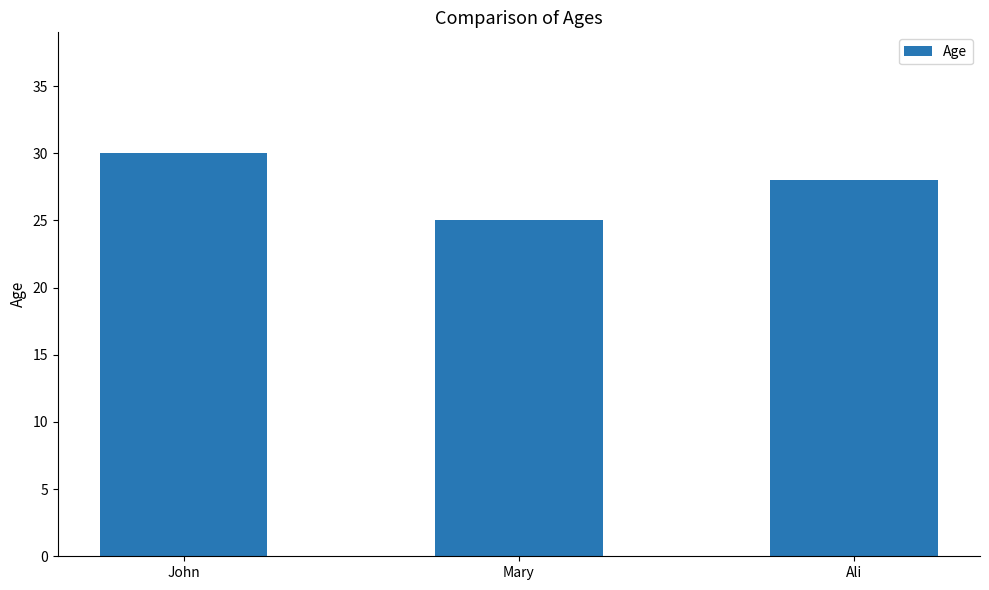

At which label does the data first exceed 28?

John